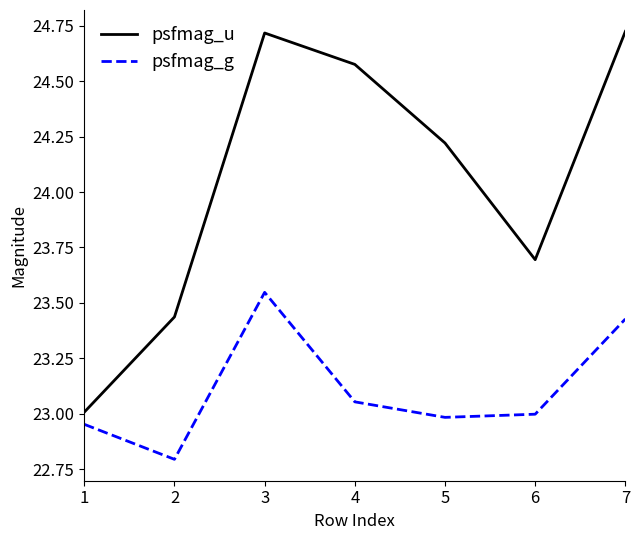

Is the value of psfmag_g at 7 greater than the value of psfmag_u at 6?

No